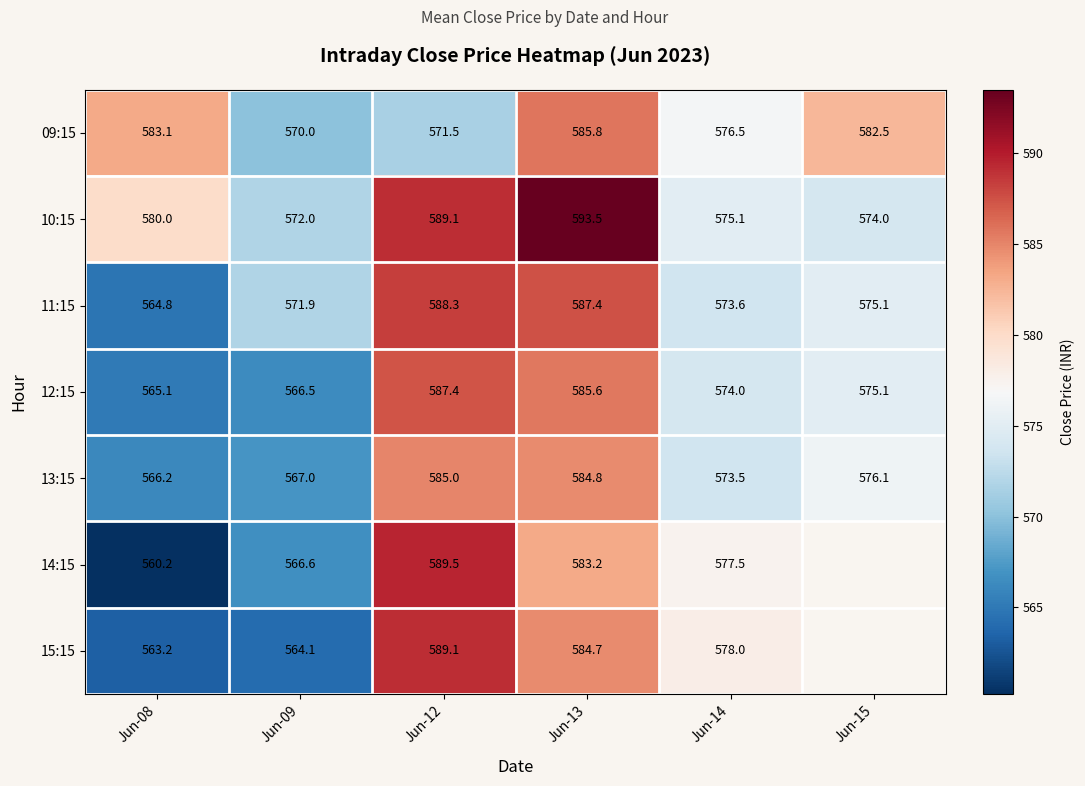

Between Jun-09 and Jun-14, which is larger?

Jun-14